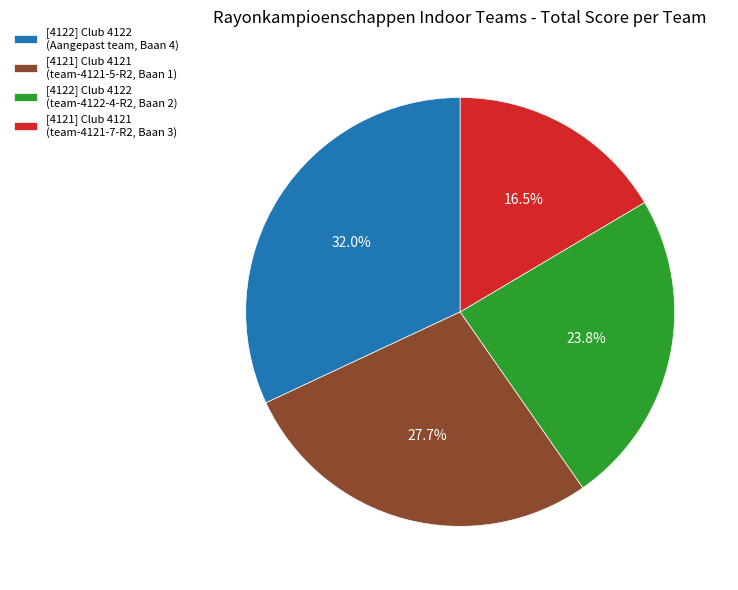

Rank the categories by value from highest to lowest.

[4122] Club 4122 (Aangepast team, Baan 4), [4121] Club 4121 (team-4121-5-R2, Baan 1), [4122] Club 4122 (team-4122-4-R2, Baan 2), [4121] Club 4121 (team-4121-7-R2, Baan 3)